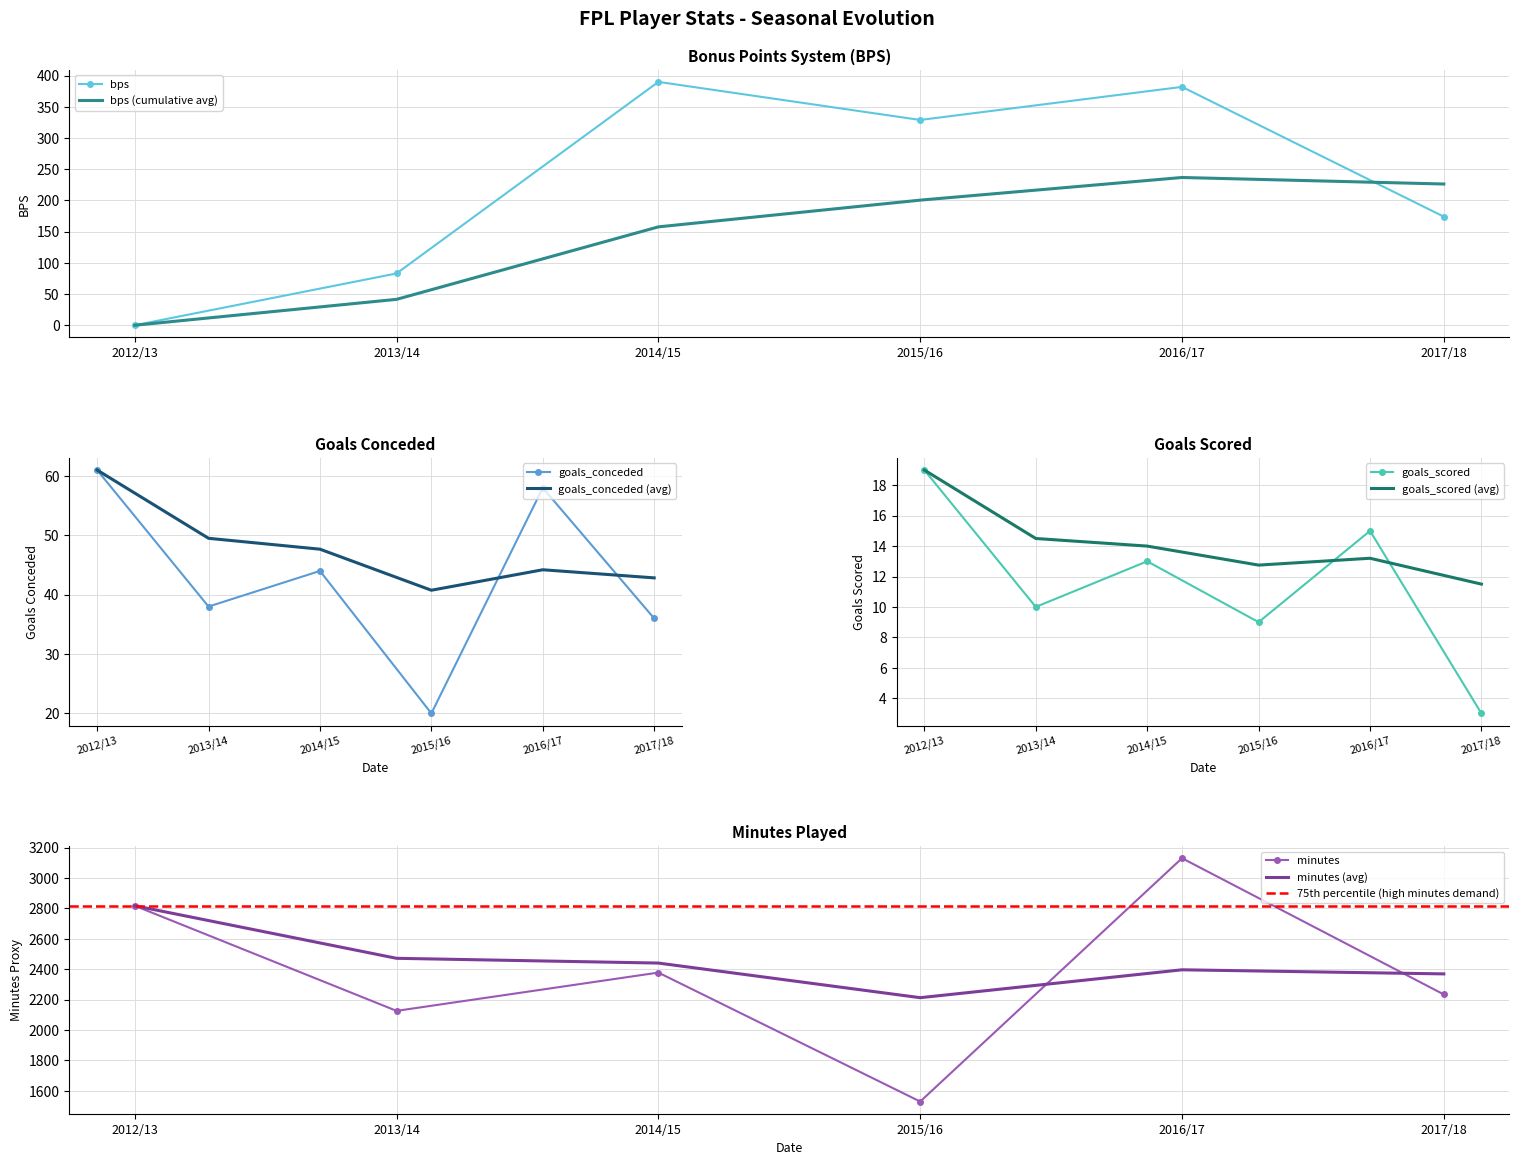

What is the highest value of the bps (cumulative avg) series?

236.8